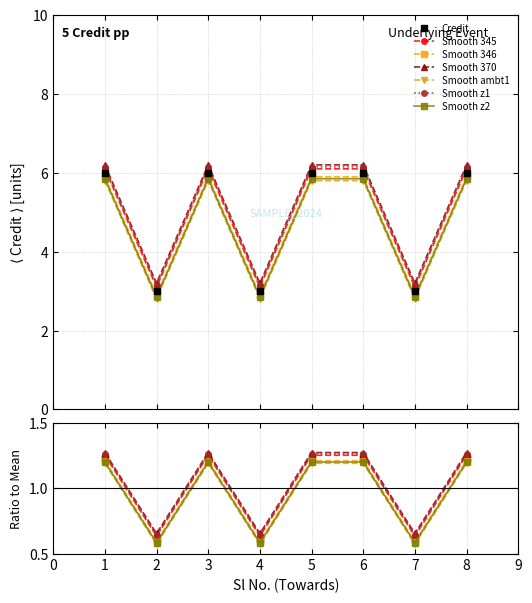

Count the values in the range 3 to 6.

8